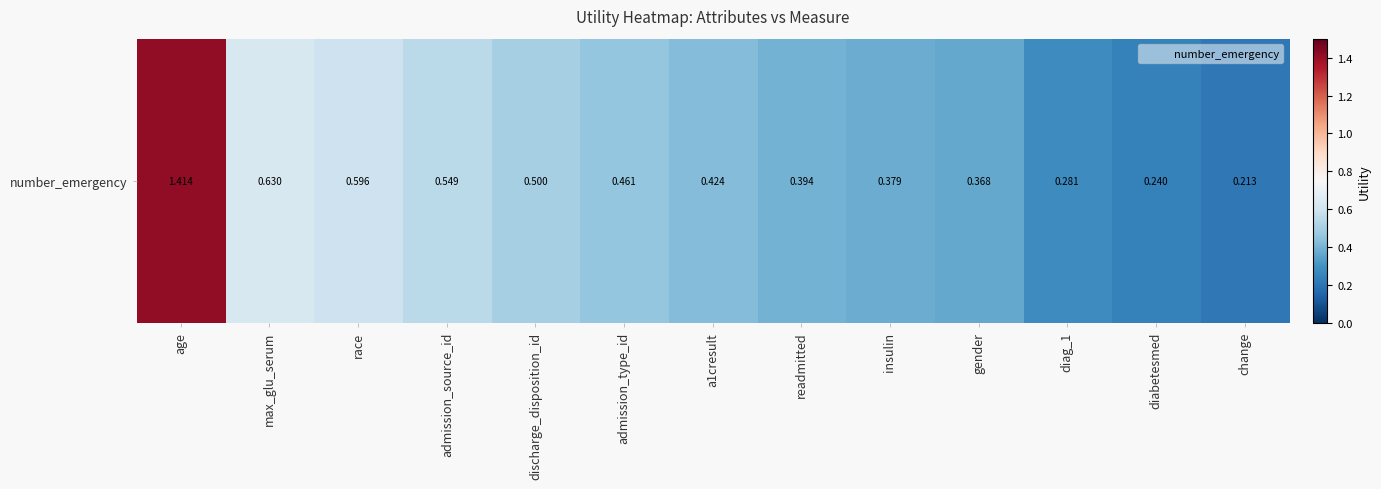

List the labels in order of value, largest first.

age, max_glu_serum, race, admission_source_id, discharge_disposition_id, admission_type_id, a1cresult, readmitted, insulin, gender, diag_1, diabetesmed, change